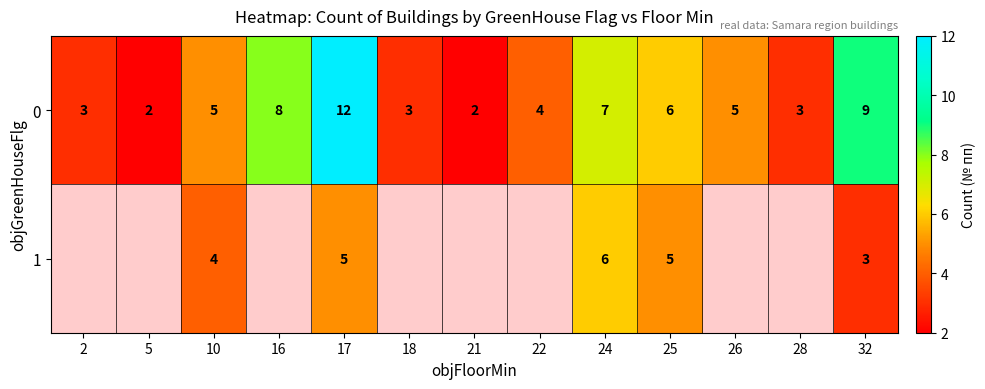

At how many categories does at least one series exceed 8?

2